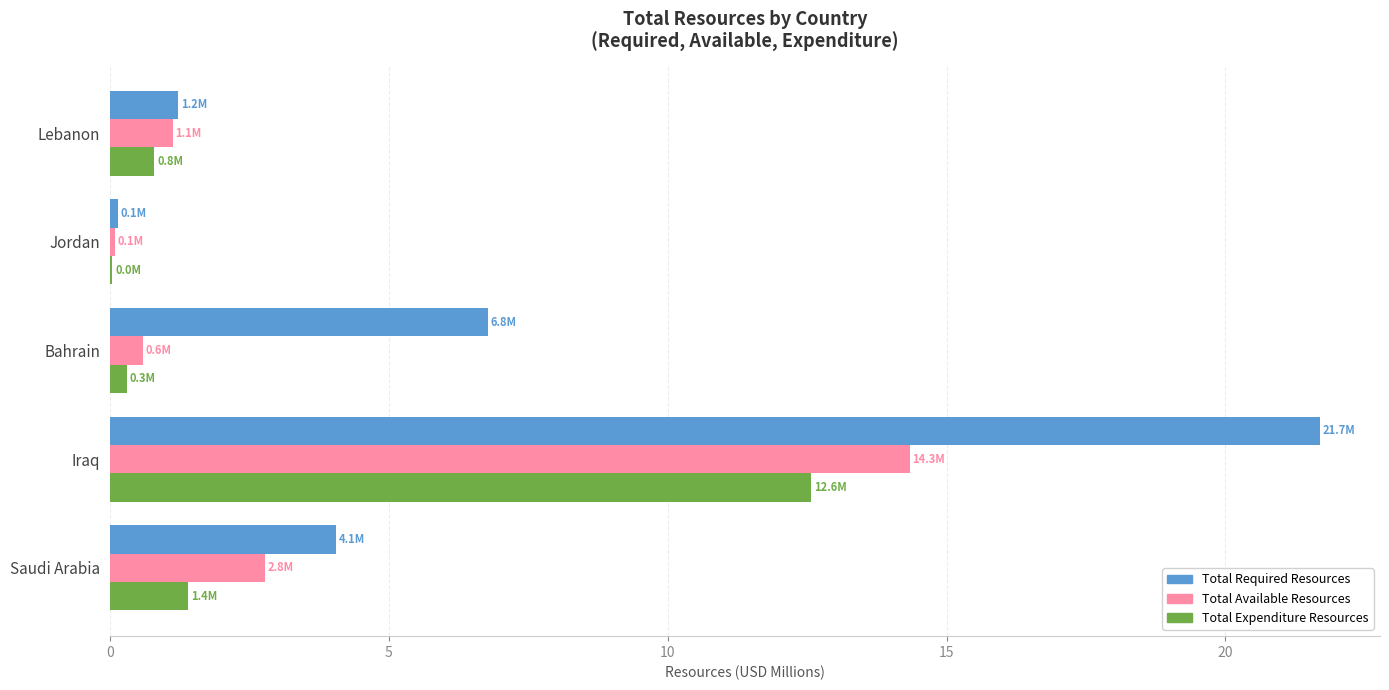

What is the sum of all Total Available Resources values?

18.9